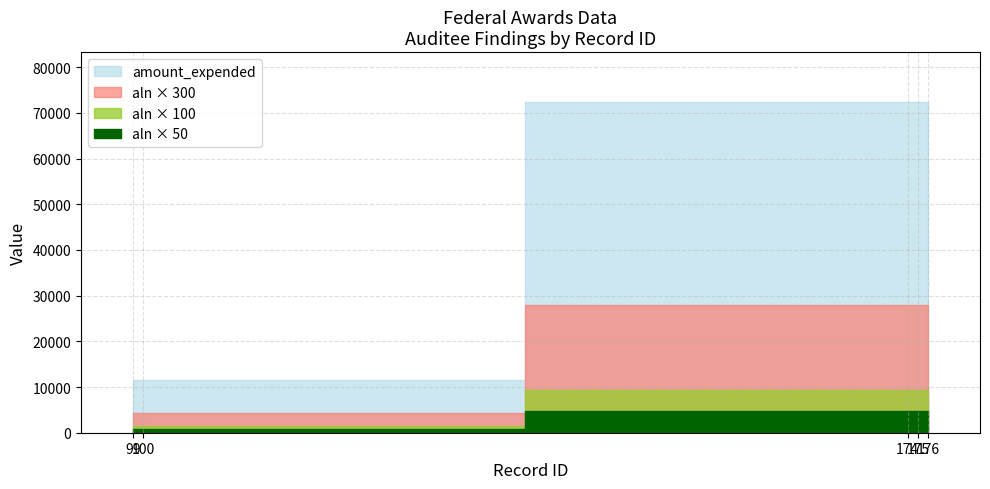

What is the greatest value displayed?

72433